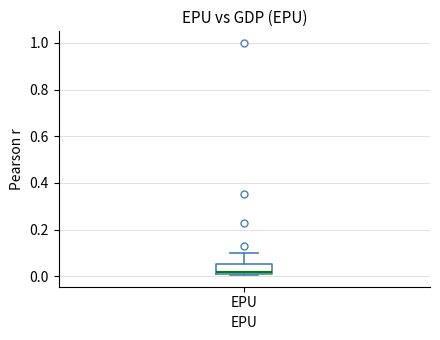

Where does the median line of the box for EPU sit on the y-axis? The values are not printed on the chart, so give them approximately, as read against the axis.

0.02